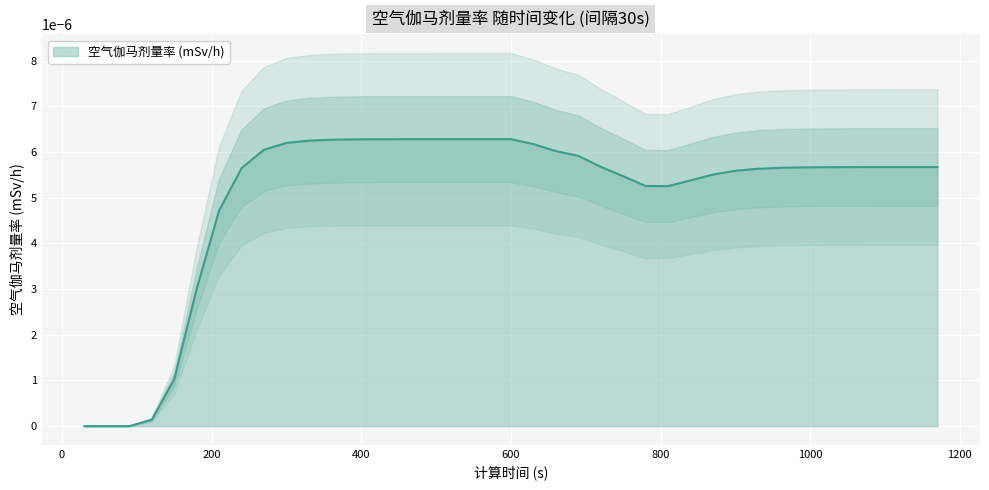

Rank the categories by value from lowest to highest.

30, 60, 90, 120, 150, 180, 210, 810, 780, 840, 750, 870, 900, 930, 240, 960, 990, 1020, 1050, 1080, 1110, 1140, 1170, 720, 690, 660, 270, 630, 300, 330, 360, 390, 420, 450, 480, 510, 540, 570, 600